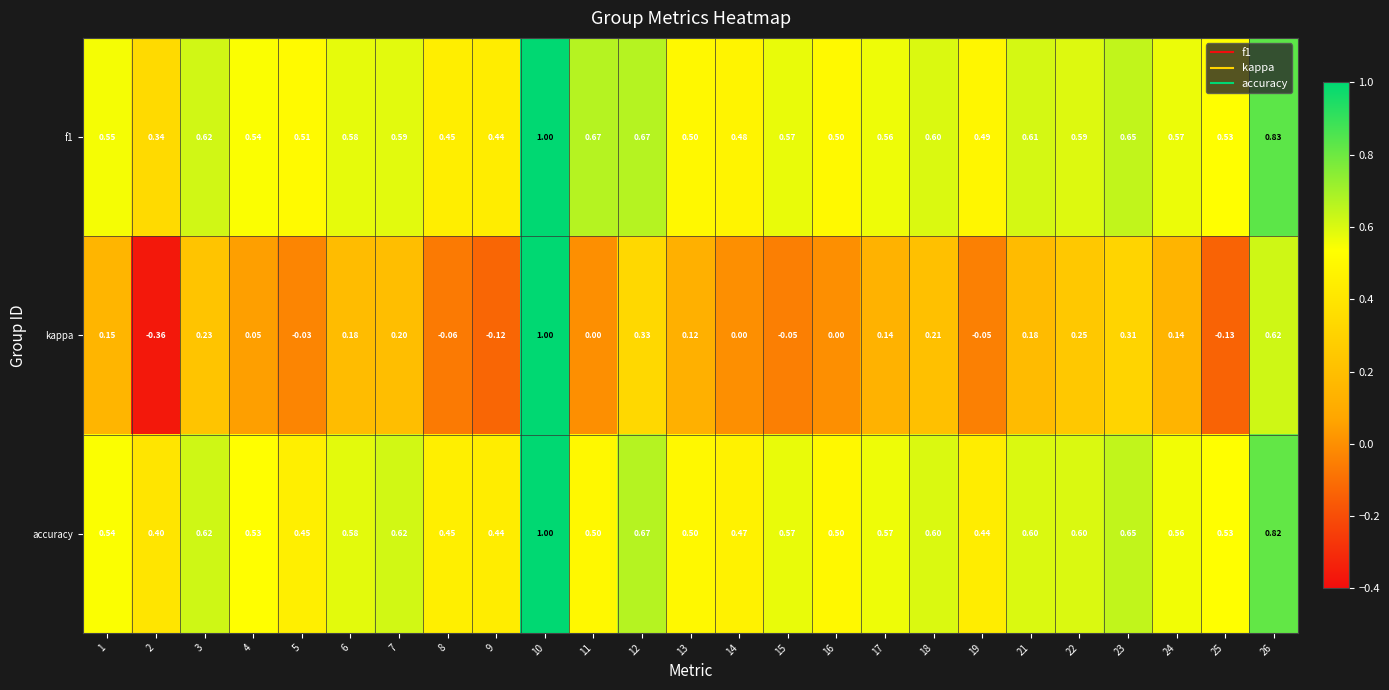

Is the value of f1 at 13 greater than the value of accuracy at 26?

No